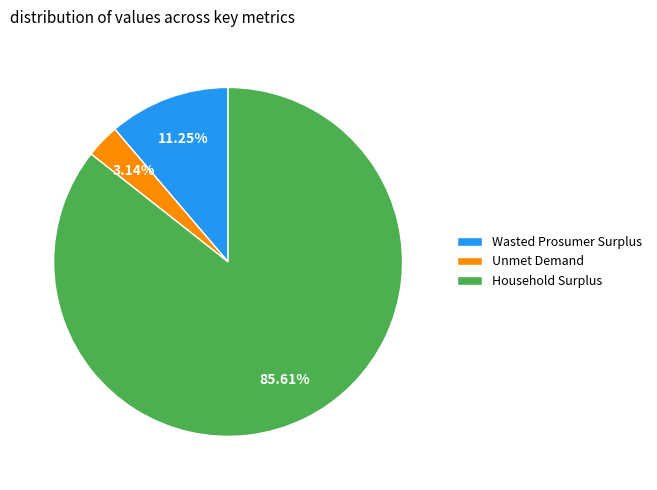

To the nearest percent, what portion does Unmet Demand represent?

3%